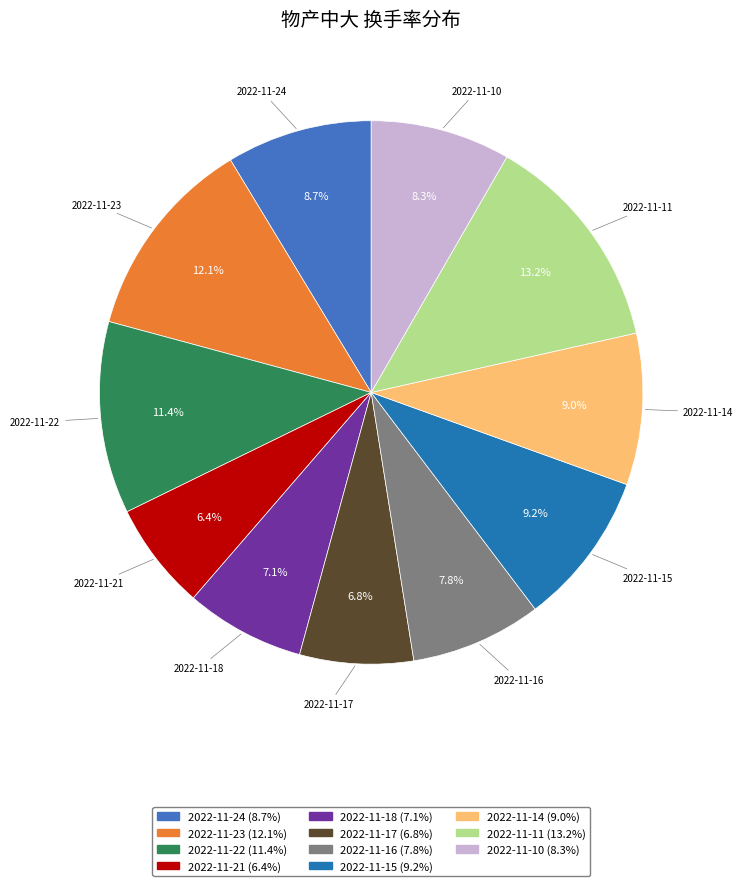

Do 2022-11-11 and 2022-11-16 together represent more than half of the pie?

No